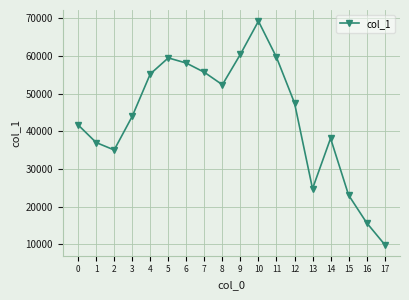

Count the number of data series in this chart.

1